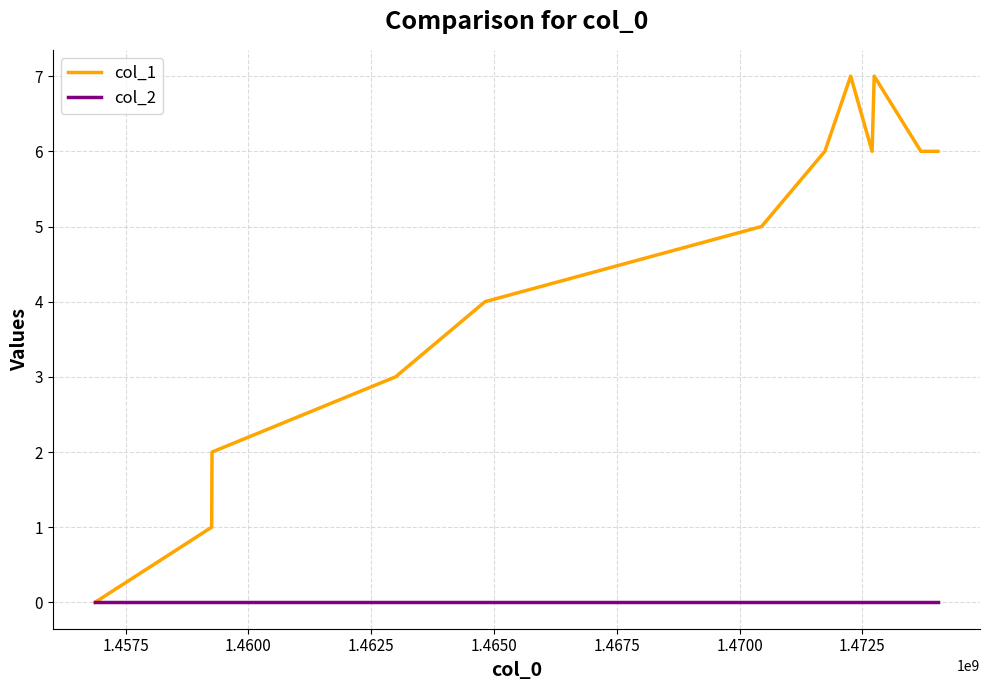

Count the col_1 values in the range 3 to 6.

7